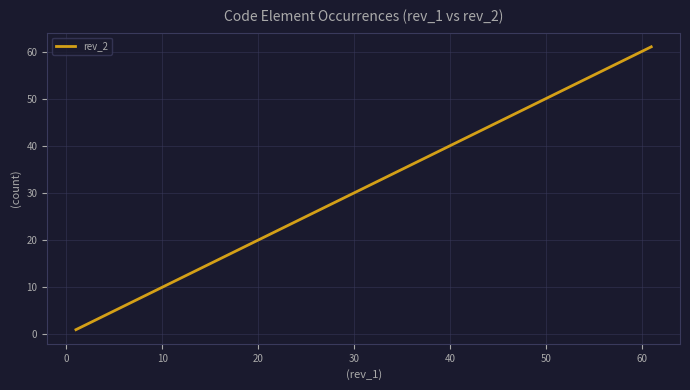

What is the difference between the maximum and minimum values?

60